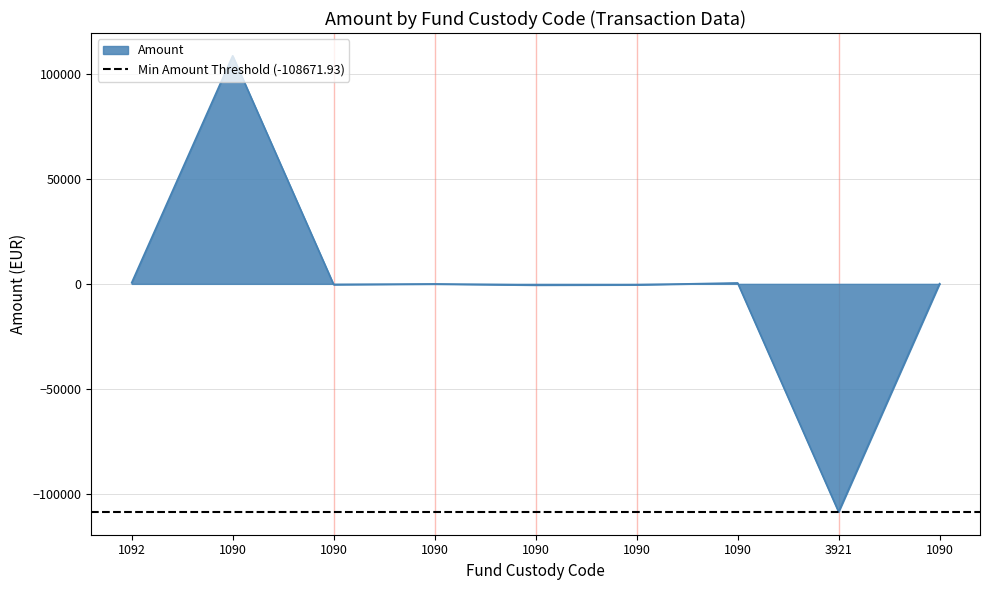

Approximately how many times larger is the value at 1090 compared to 1092?

195.8